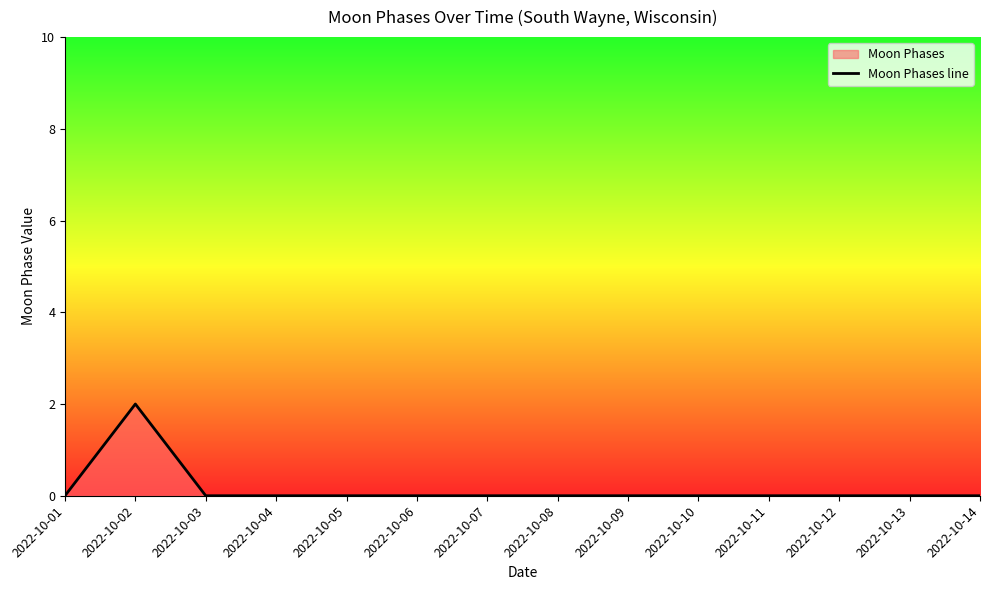

What is the greatest value displayed?

2